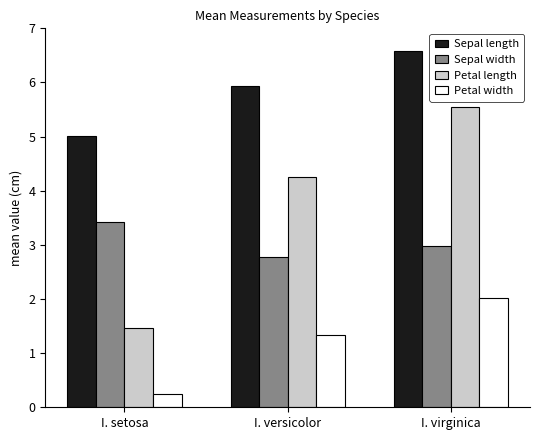

Which series has the largest range (max minus min)?

Petal length